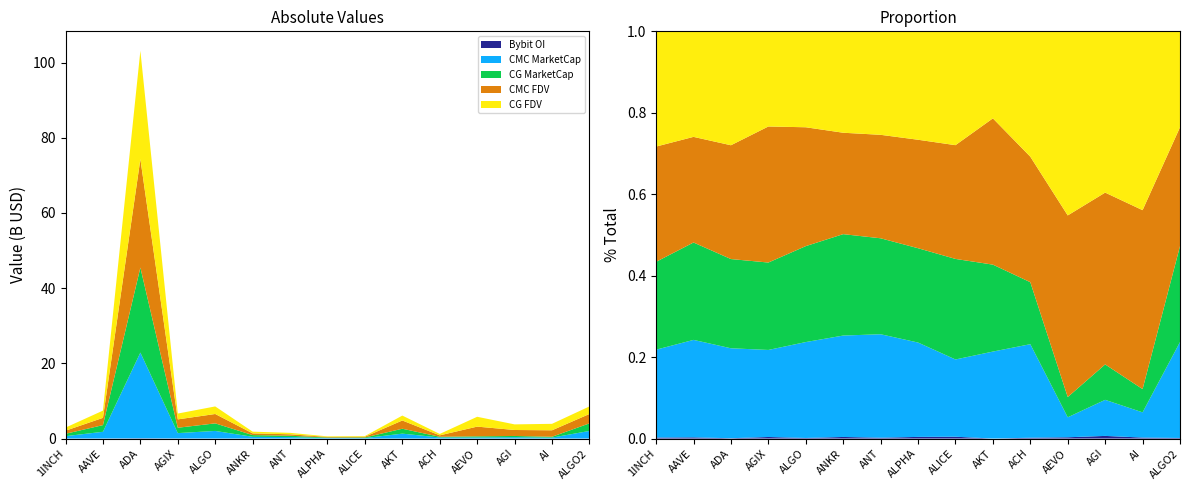

Reading left to right, extract all data points from this chart.

CMC_MarketCap: 1INCH=628614544.7	AAVE=1777764540.2	ADA=22785362369.7	AGIX=1420750759.3	ALGO=2012394703.1	ANKR=456413774.1	ANT=385440217.2	ALPHA=135123791.9	ALICE=125506005.8	AKT=1305188995.2	ACH=281867946.2	AEVO=284120560.2	AGI=333798107.8	AI=242449849.8	ALGO=2012394703.1
CMC_FDV: 1INCH=824405440.1	AAVE=1926572720.9	ADA=28826390387.9	AGIX=2220997448.8	ALGO=2493725064.4	ANKR=456413774.1	ANT=385440217.2	ALPHA=155314703.3	ALICE=184803189.9	AKT=2194825088.8	ACH=378221091.7	AEVO=2582914183.9	AGI=1590134053.2	AI=1720265009.6	ALGO=2493725064.4
CG_MarketCap: 1INCH=628484771.0	AAVE=1776396566.0	ADA=22599075708.0	AGIX=1426930745.0	ALGO=2012753104.0	ANKR=456395451.0	ANT=357486992.0	ALPHA=135054508.0	ALICE=163348135.0	AKT=1304747218.0	ACH=186759290.0	AEVO=287962686.0	AGI=327843973.0	AI=223511202.0	ALGO=2012753104.0
CG_FDV: 1INCH=824235682.0	AAVE=1925086418.0	ADA=28852705782.0	AGIX=1553303691.0	ALGO=2012753183.0	ANKR=456395451.0	ANT=385521590.0	ALPHA=155235067.0	ALICE=184922418.0	AKT=1306086035.0	ACH=377772980.0	AEVO=2617842598.0	AGI=1492494899.0	AI=1719316939.0	ALGO=2012753183.0
Bybit_OI: 1INCH=7009851.0	AAVE=21719139.0	ADA=79505250.0	AGIX=25500821.0	ALGO=12073865.0	ANKR=7149462.0	ANT=3110030.0	ALPHA=2355445.0	ALICE=2962421.0	AKT=0.0	ACH=2487448.0	AEVO=18102953.0	AGI=24437348.0	AI=9464058.0	ALGO=12073865.0